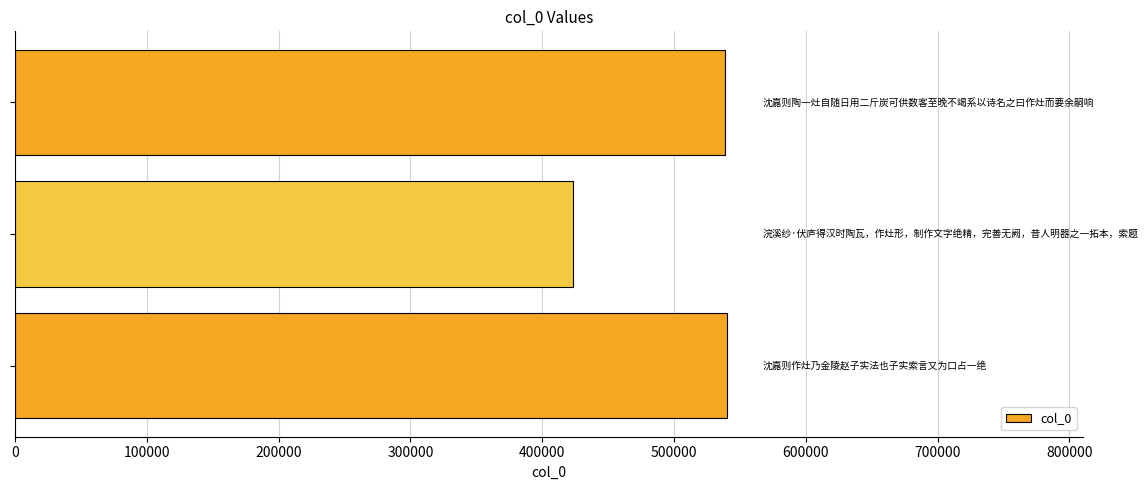

How many data points does each series have?

3